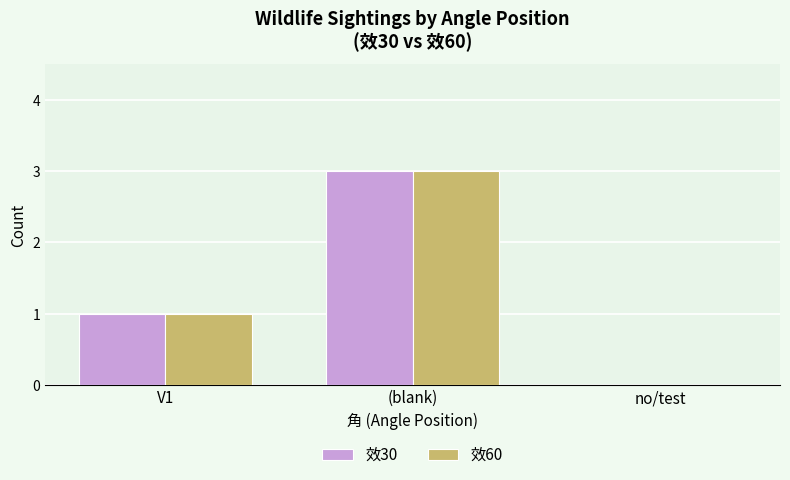

What is the average value of the 效30 series?

1